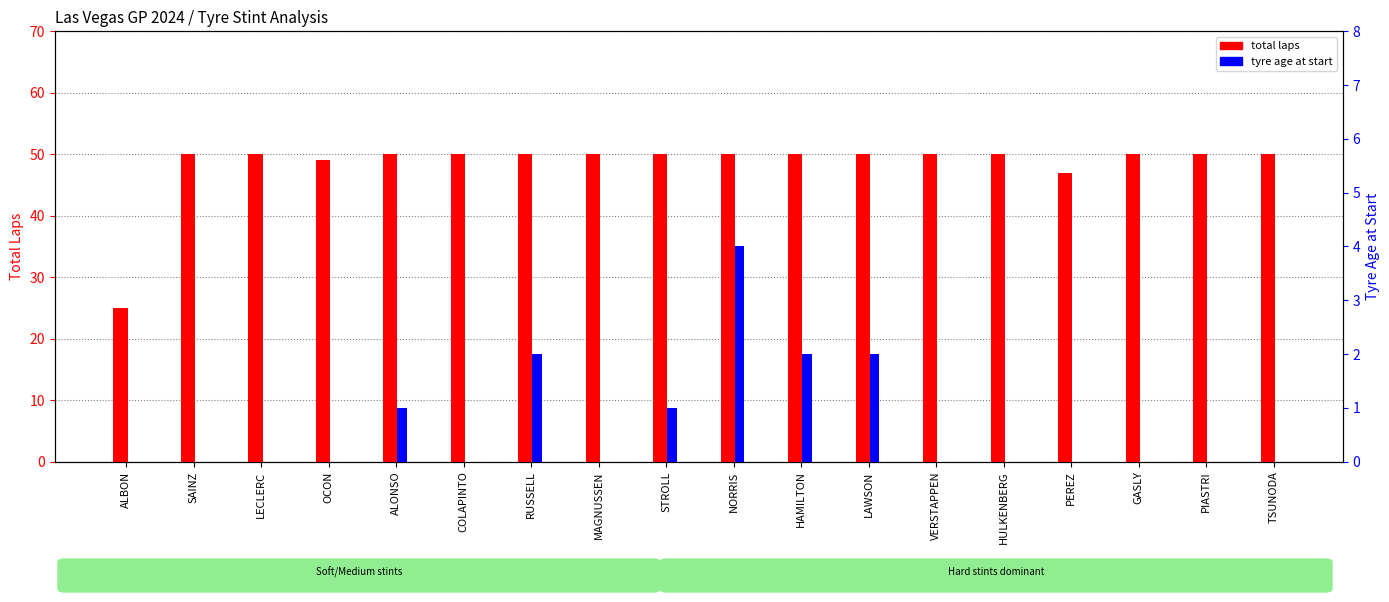

Does the chart contain stacked bars?

No